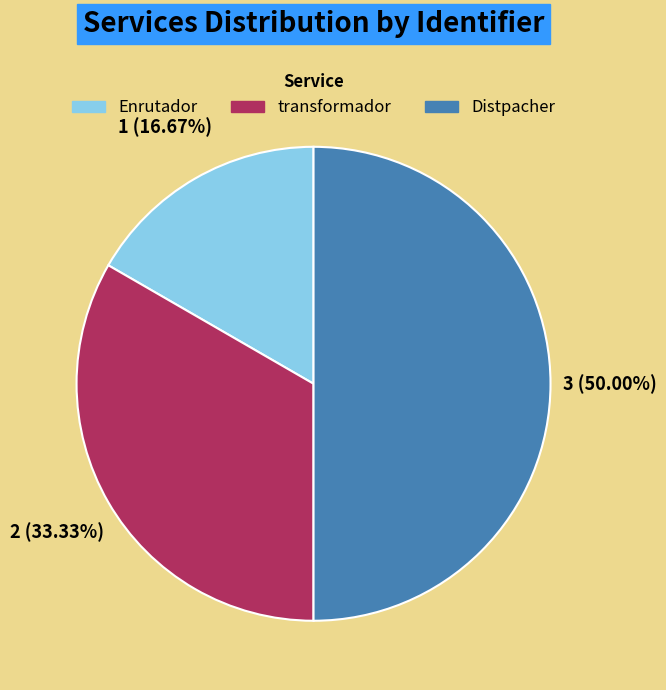

To the nearest percent, what percentage of the pie is Distpacher?

50%